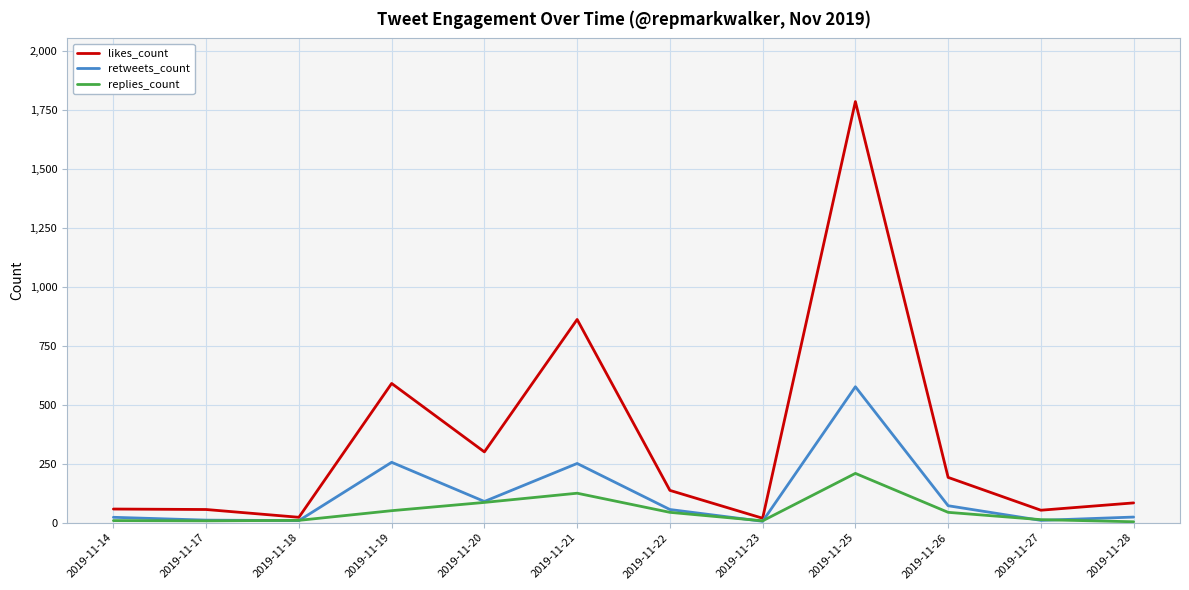

What is the difference between the maximum and minimum values in the likes_count series?

1765